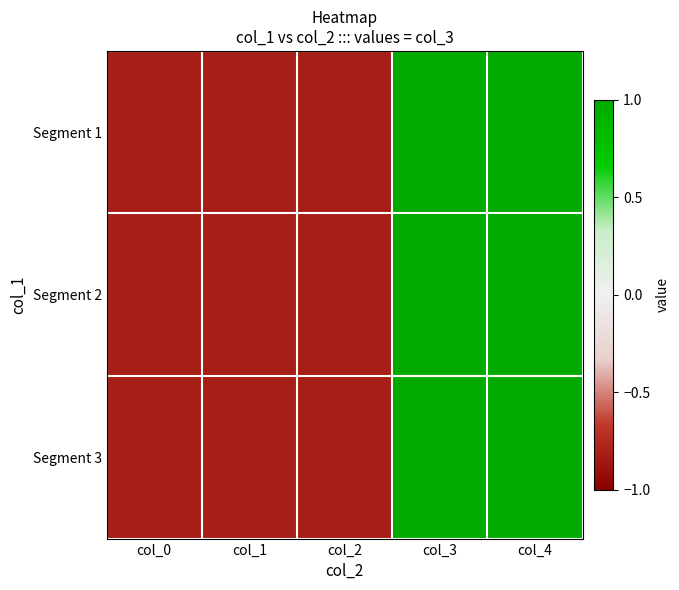

What is the total value across all series at col_2?

-2.4